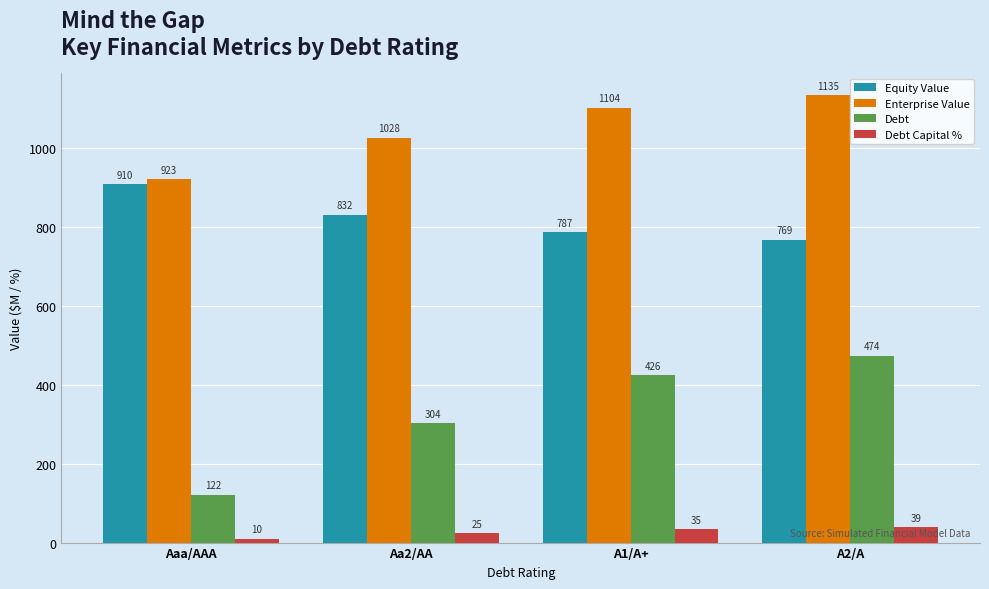

What is the minimum value for Equity Value?

769.0